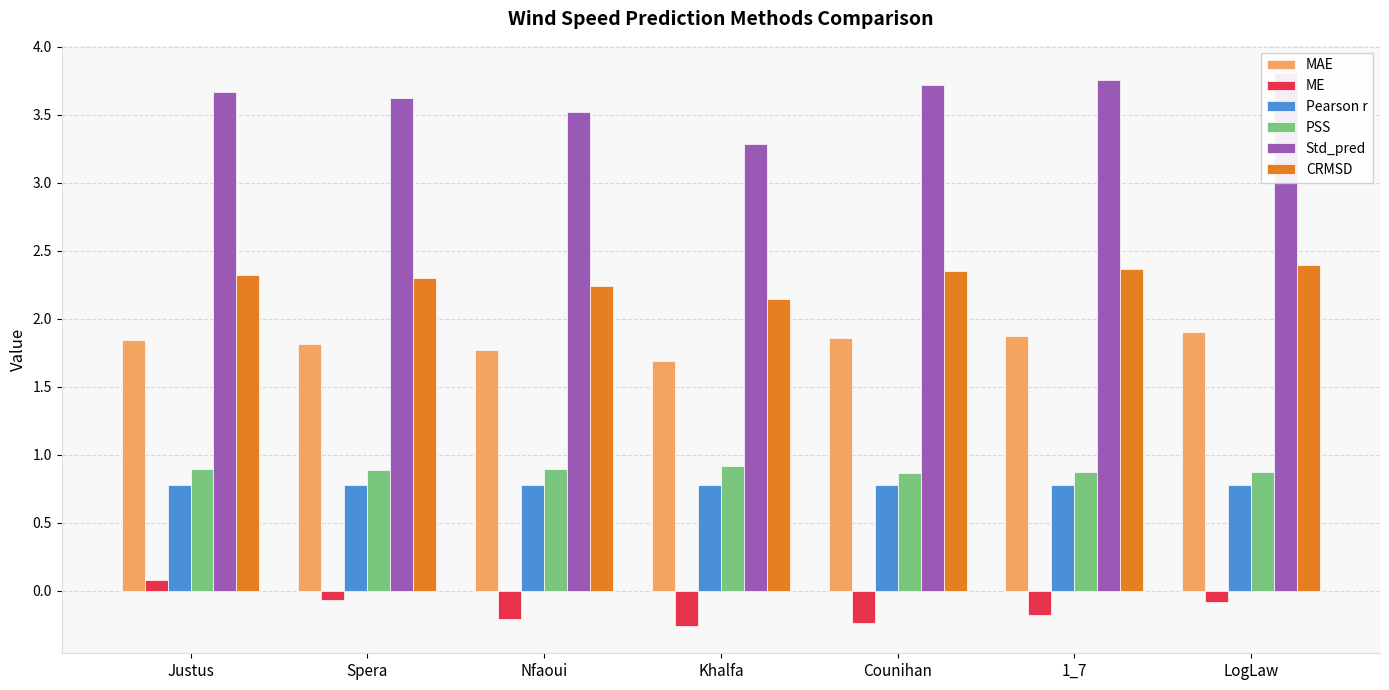

What is the total value across all series at LogLaw?

9.7